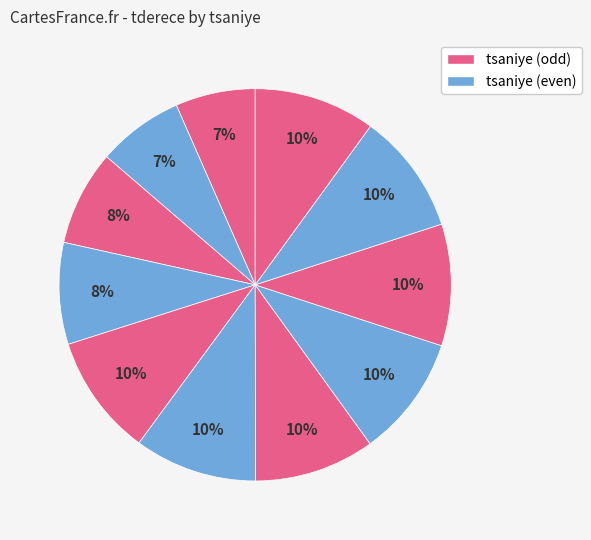

Does any single category account for the majority?

No